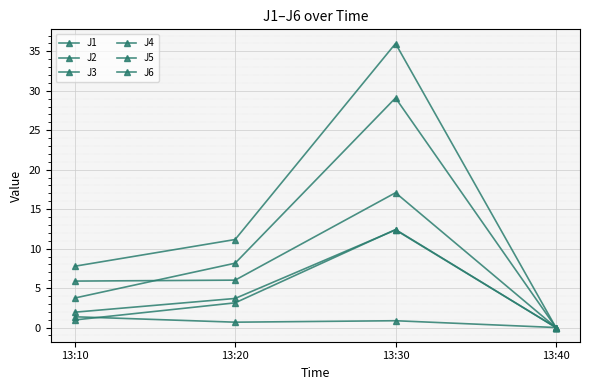

Which has a higher value, 13:20 or 13:40?

13:20